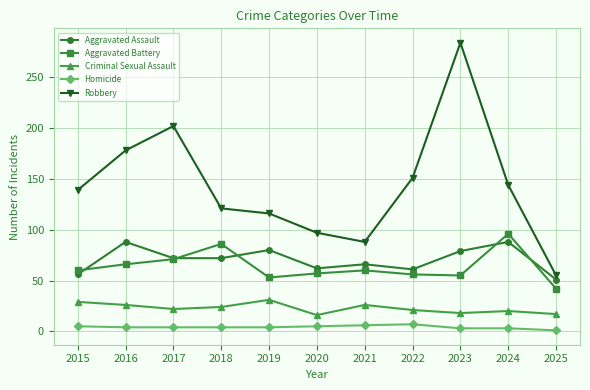

At which label does Aggravated Assault reach its minimum?

2025